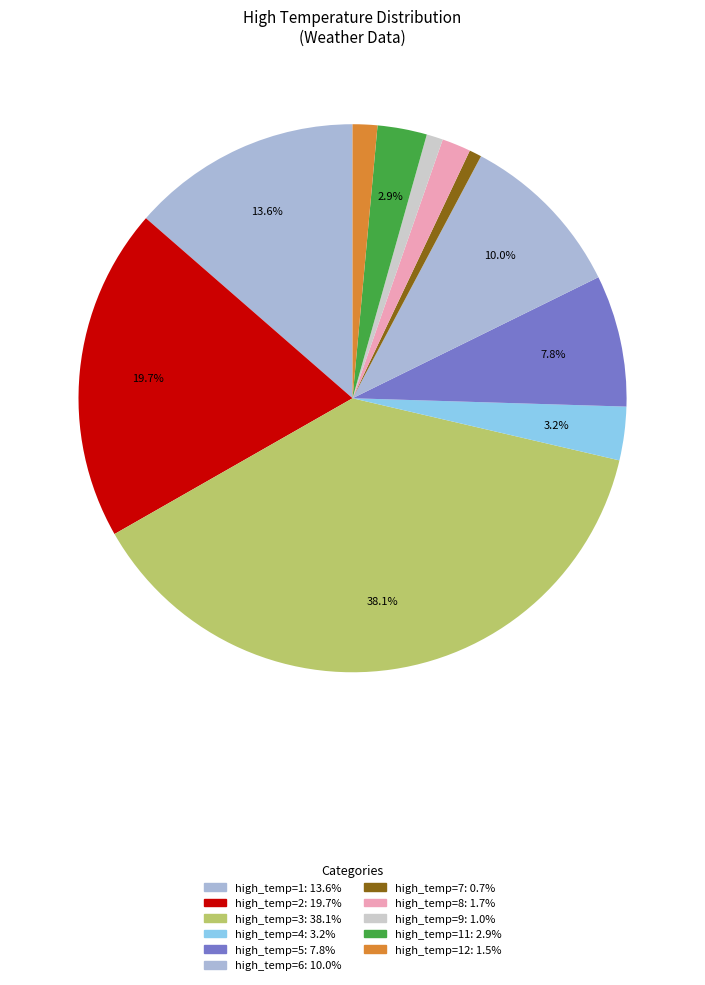

Count the number of slices in the pie.

11